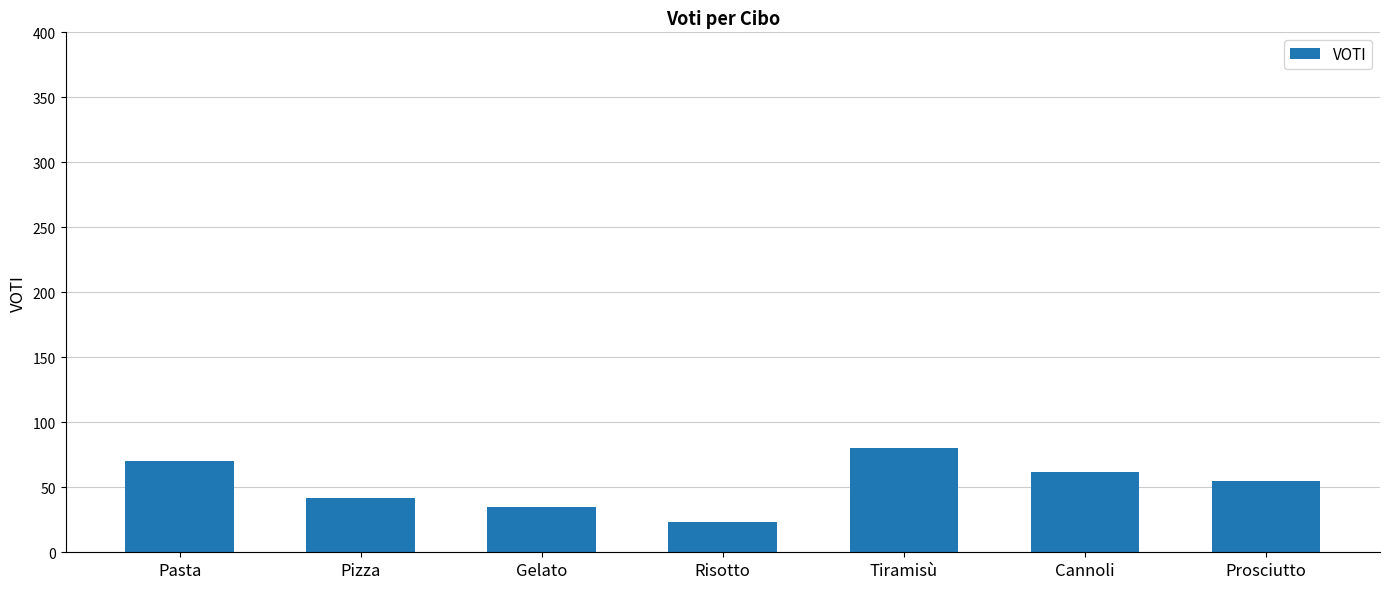

The chart shows a value of 35 at Gelato. True or false?

True